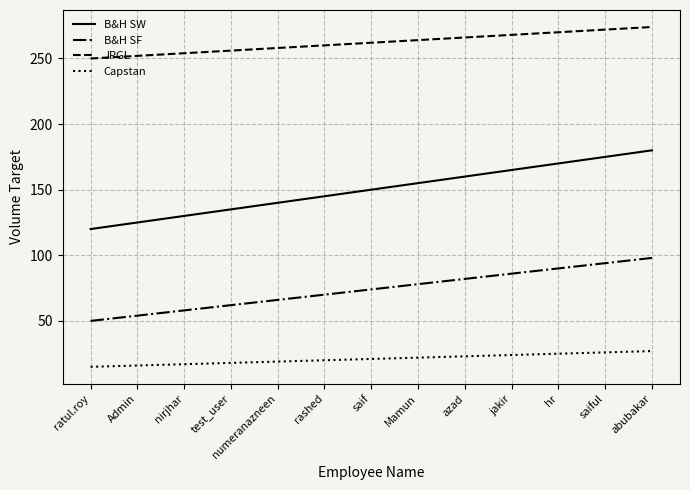

Which series has the largest range (max minus min)?

B&H SW